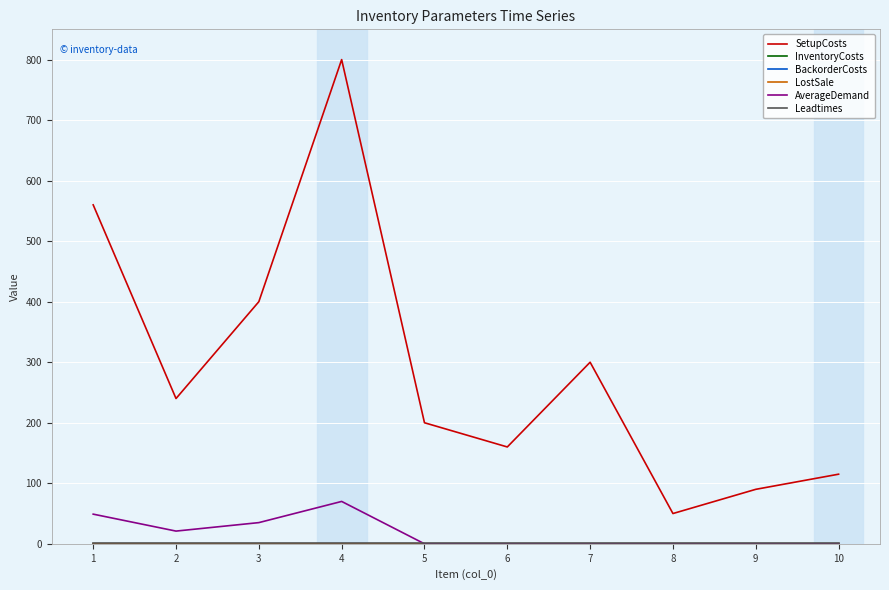

The value of SetupCosts at 1 is 373.2. True or false?

False